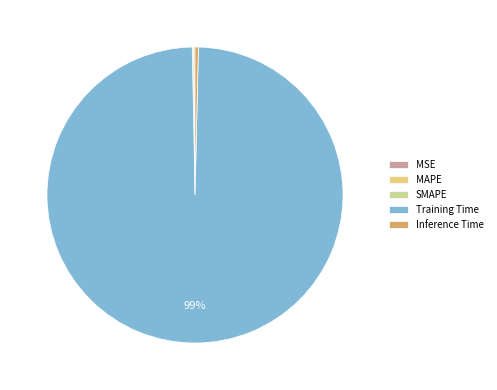

Is there any slice that represents more than half of the pie?

Yes